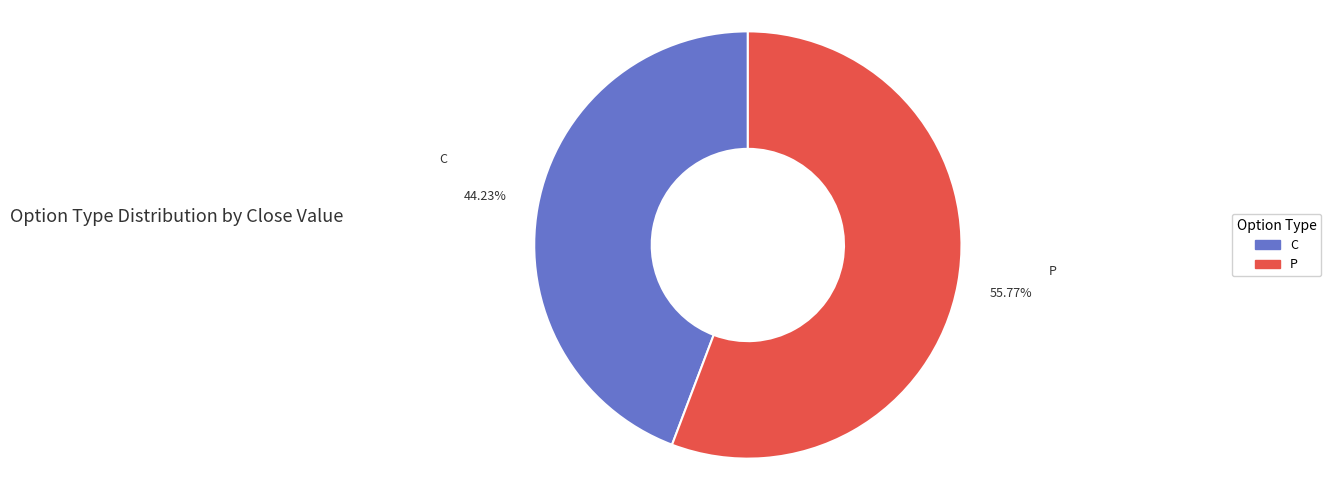

Is there any slice that represents more than half of the pie?

Yes